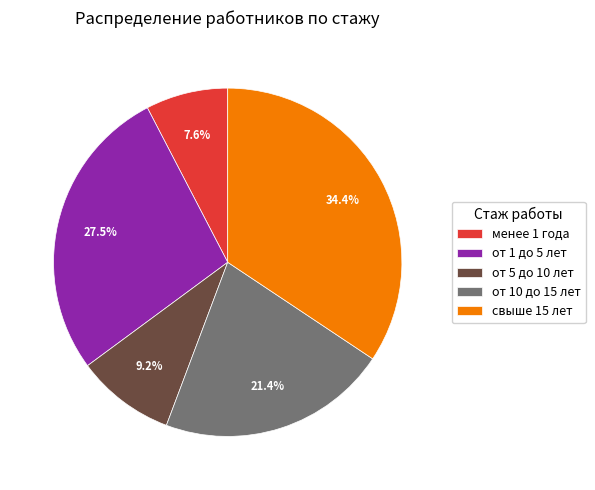

Which category has the biggest portion of the pie?

свыше 15 лет